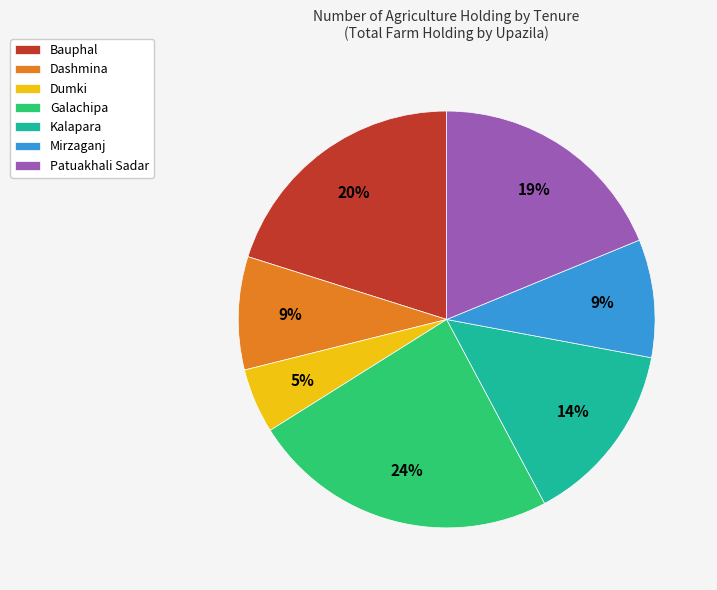

To the nearest percent, what is the combined percentage of Kalapara and Bauphal?

34%